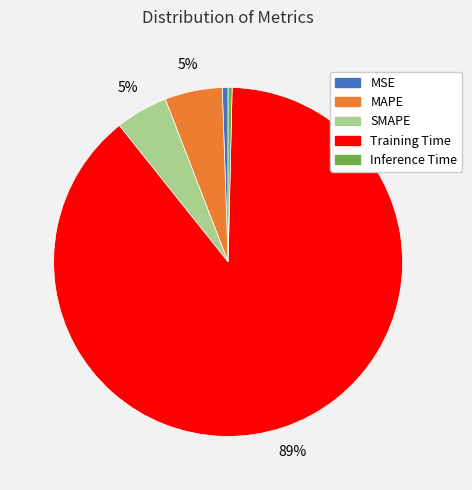

Count the number of slices in the pie.

5